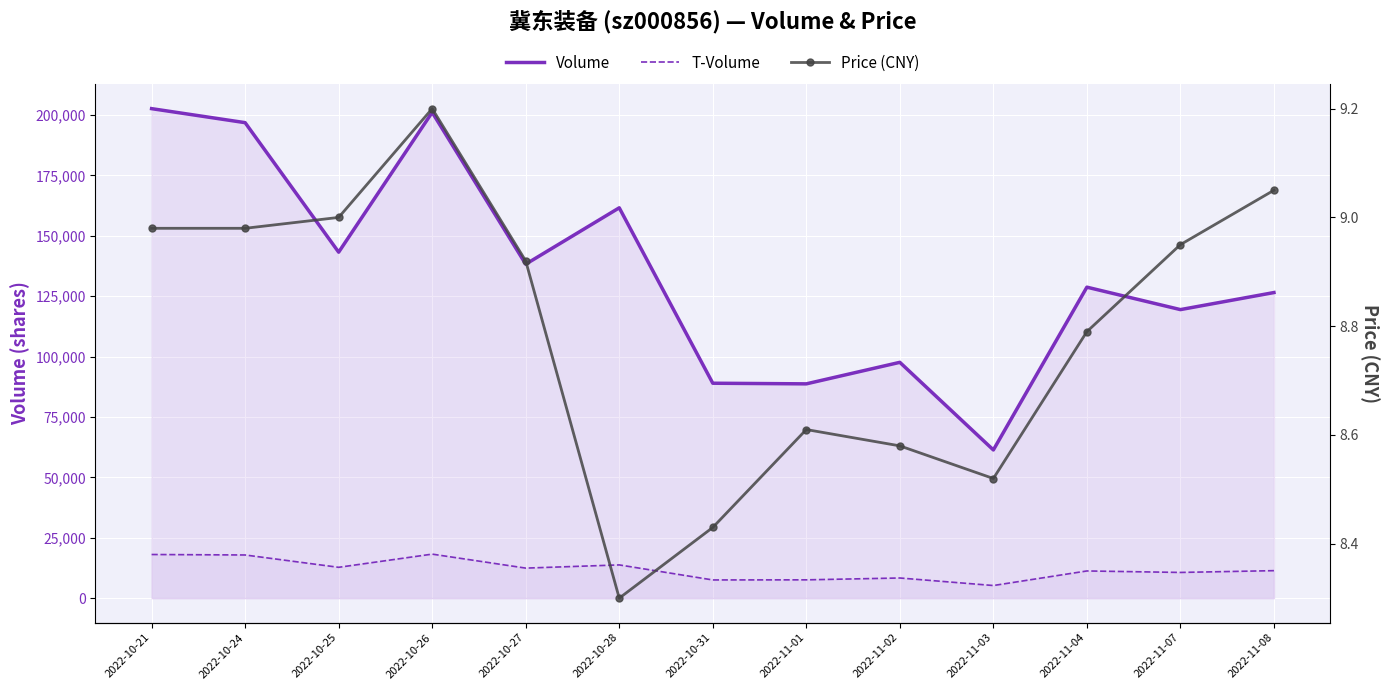

How many lines are shown in the chart?

3